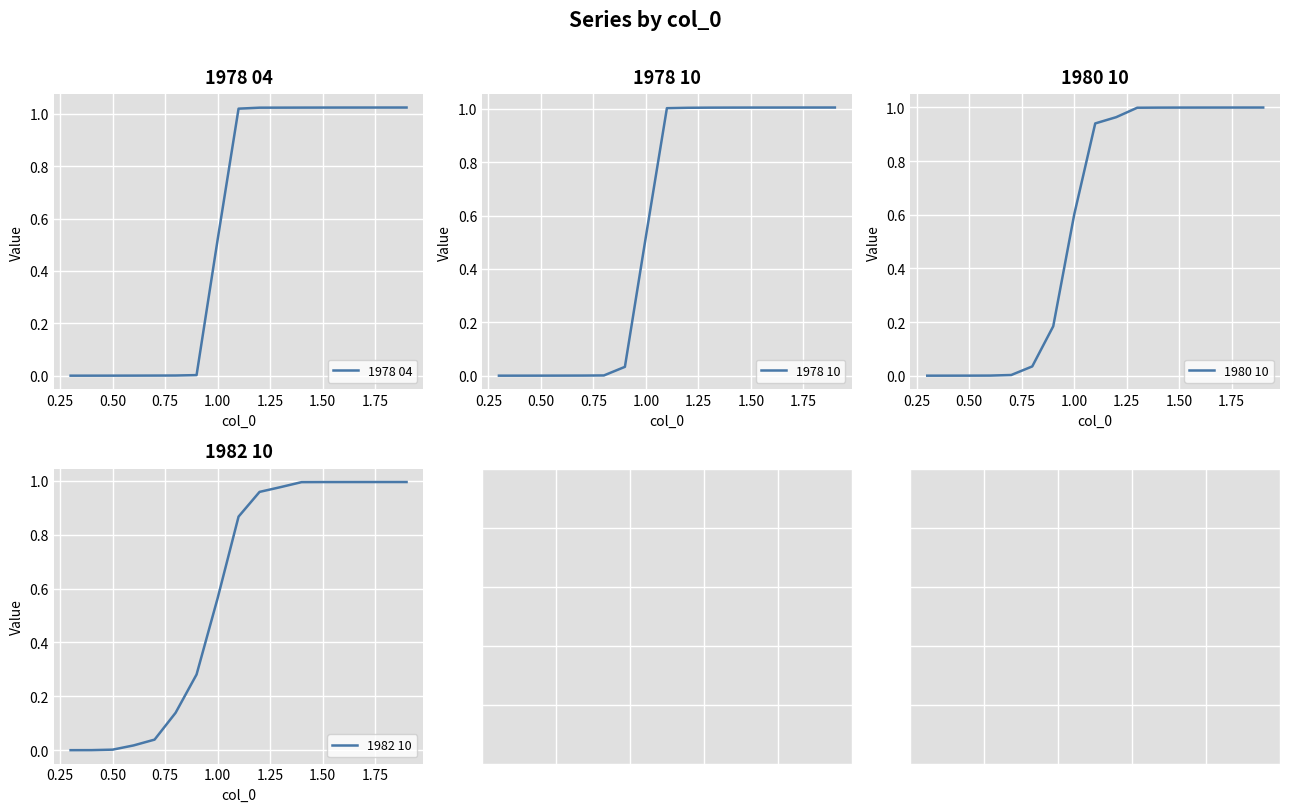

Is it true that 1978 10 equals 1.0 at 1.50?

True